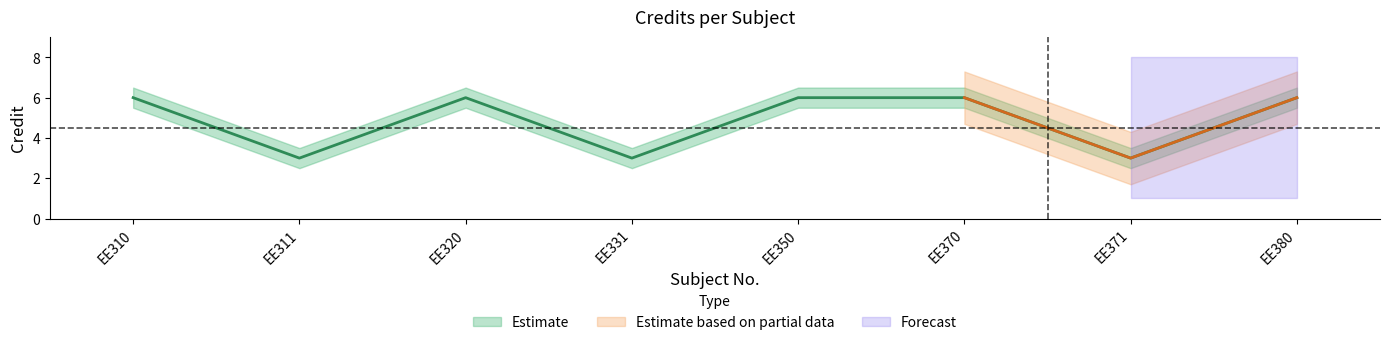

What is the value of the Credit point at the 3rd from the left?

6.0